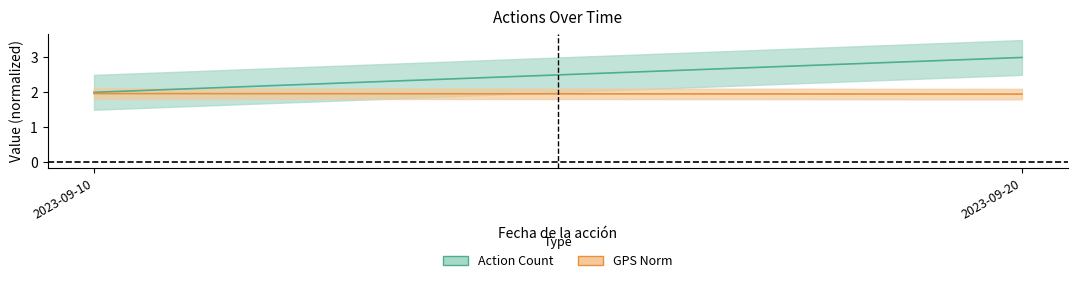

The value of GPS Norm (mean) at 2023-09-20 is 1.9. True or false?

True